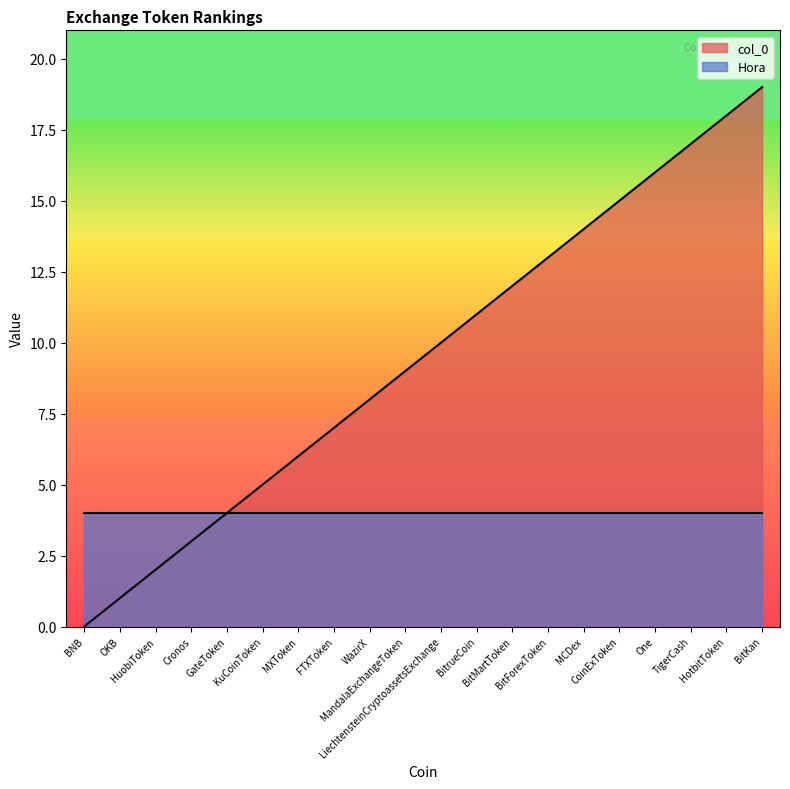

What is the difference between the maximum and minimum values?

19